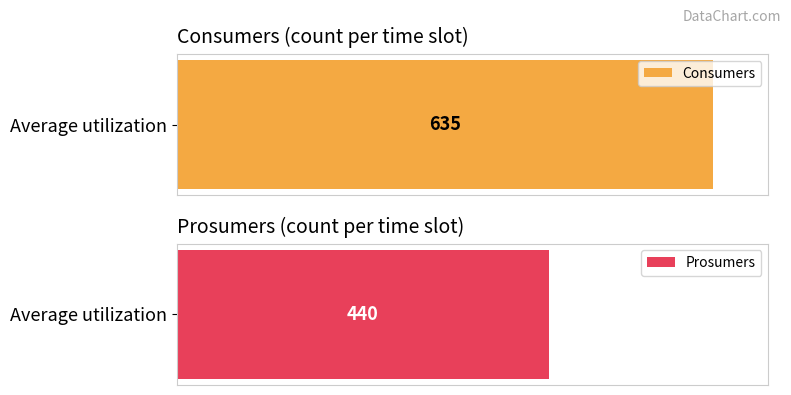

Rank the series by their average value, from lowest to highest.

Prosumers, Consumers